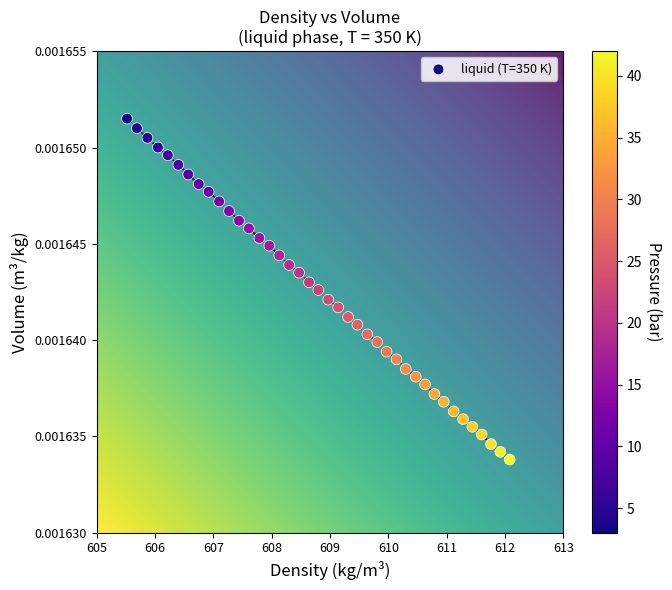

What is the range of X values (max minus min)?

6.6